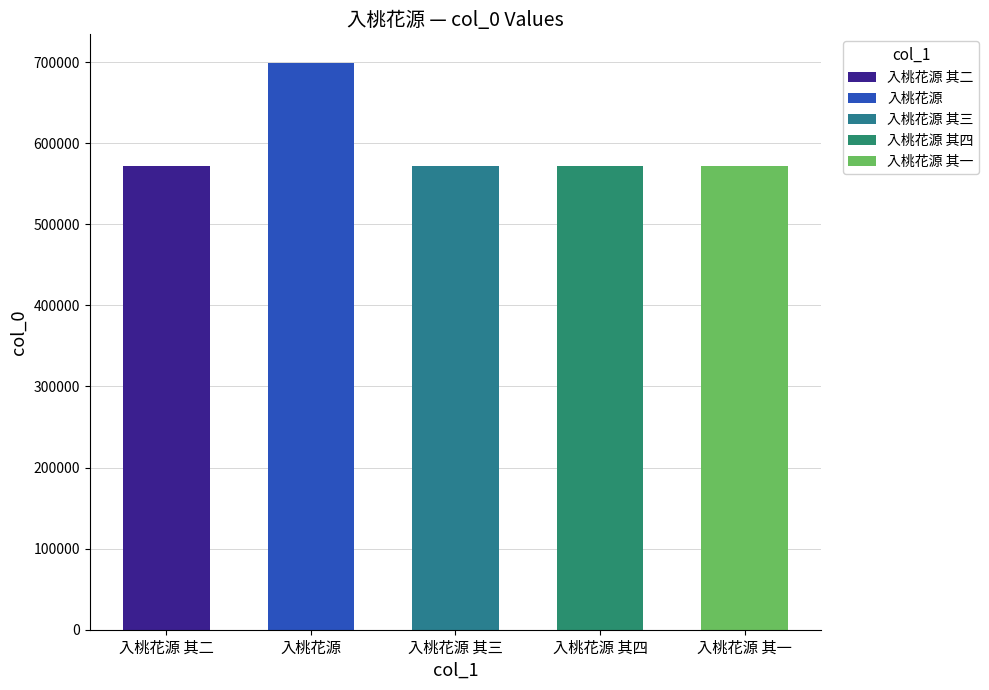

Does the chart contain stacked bars?

No